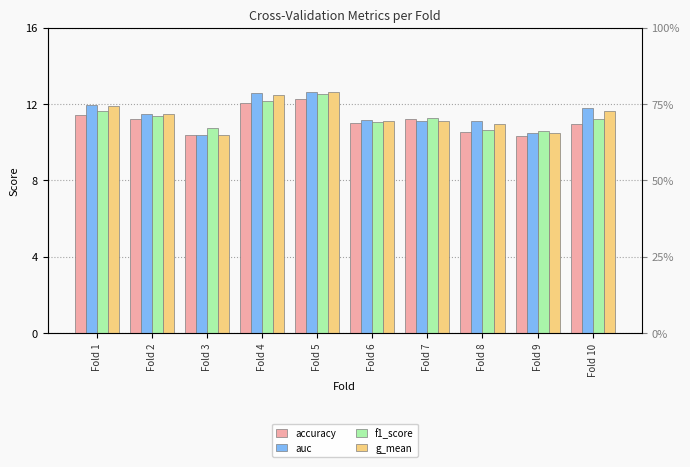

Reading left to right, extract all data points from this chart.

accuracy: Fold 1=0.7	Fold 2=0.7	Fold 3=0.6	Fold 4=0.8	Fold 5=0.8	Fold 6=0.7	Fold 7=0.7	Fold 8=0.7	Fold 9=0.6	Fold 10=0.7
auc: Fold 1=0.7	Fold 2=0.7	Fold 3=0.6	Fold 4=0.8	Fold 5=0.8	Fold 6=0.7	Fold 7=0.7	Fold 8=0.7	Fold 9=0.7	Fold 10=0.7
f1_score: Fold 1=0.7	Fold 2=0.7	Fold 3=0.7	Fold 4=0.8	Fold 5=0.8	Fold 6=0.7	Fold 7=0.7	Fold 8=0.7	Fold 9=0.7	Fold 10=0.7
g_mean: Fold 1=0.7	Fold 2=0.7	Fold 3=0.6	Fold 4=0.8	Fold 5=0.8	Fold 6=0.7	Fold 7=0.7	Fold 8=0.7	Fold 9=0.7	Fold 10=0.7